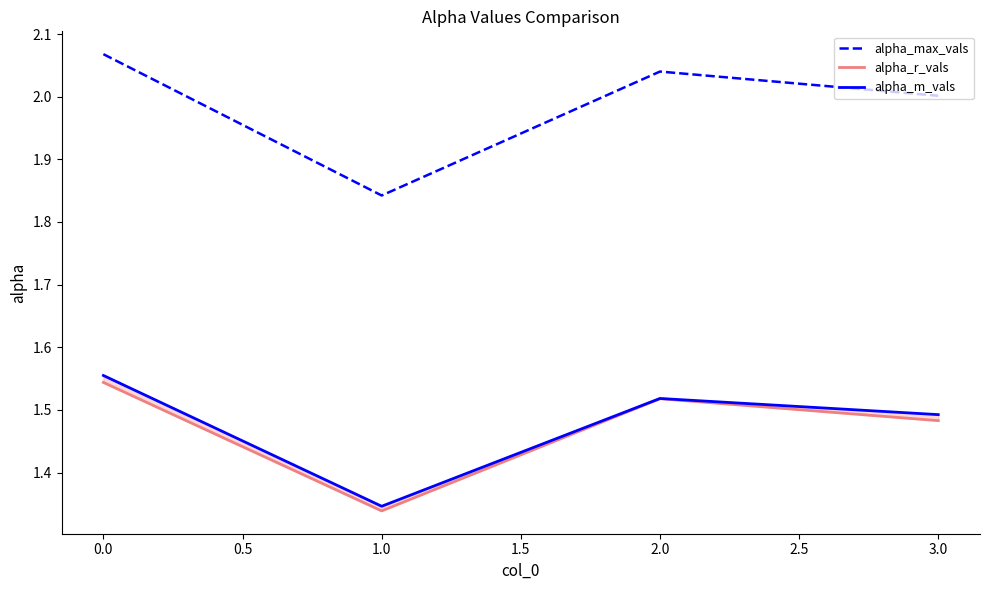

Is it true that alpha_max_vals equals 3.5 at 2.0?

False